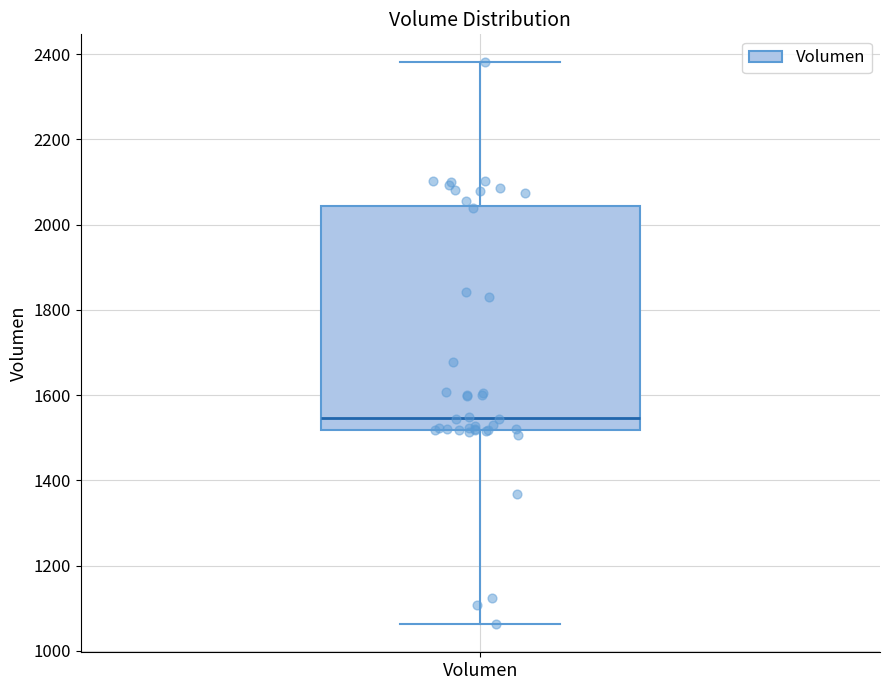

Read this box plot against the y-axis: the position of the median line, the range covered by the box, and the ends of both whiskers. The values are not printed on the chart, so give them approximately, as read against the axis.

median 1540, box 1520 to 2040, whiskers 1060 to 2380